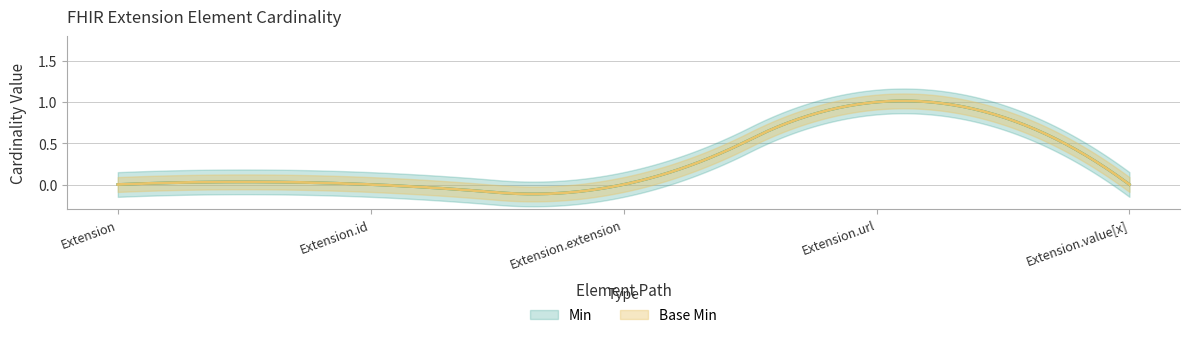

At which label does Base Min reach its peak?

Extension.url